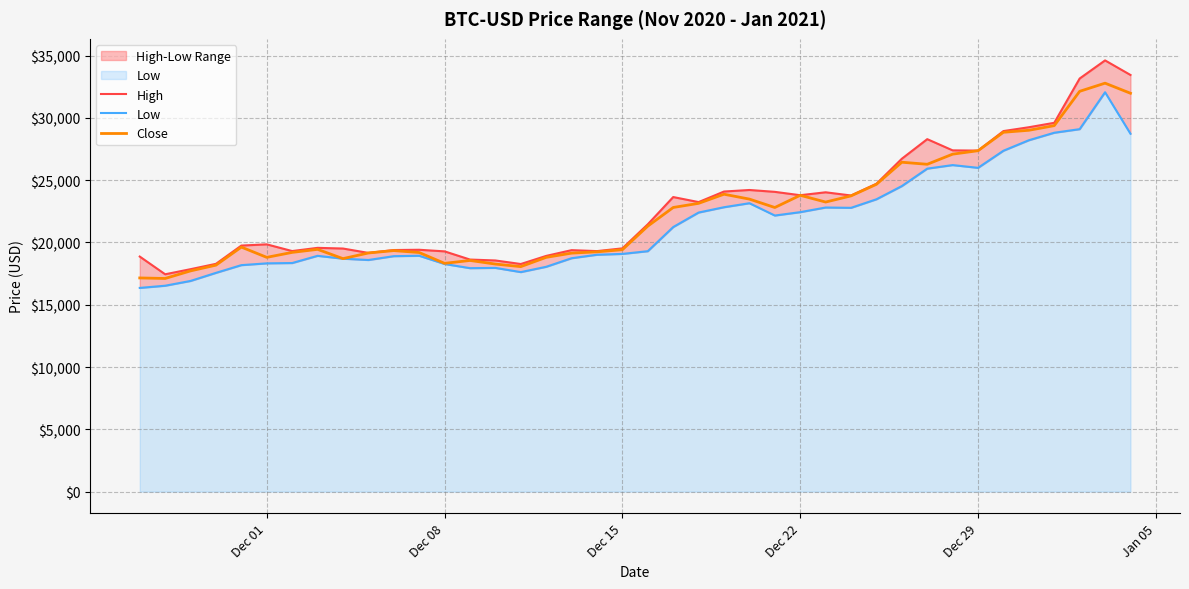

What is the minimum value for Close?

17108.4